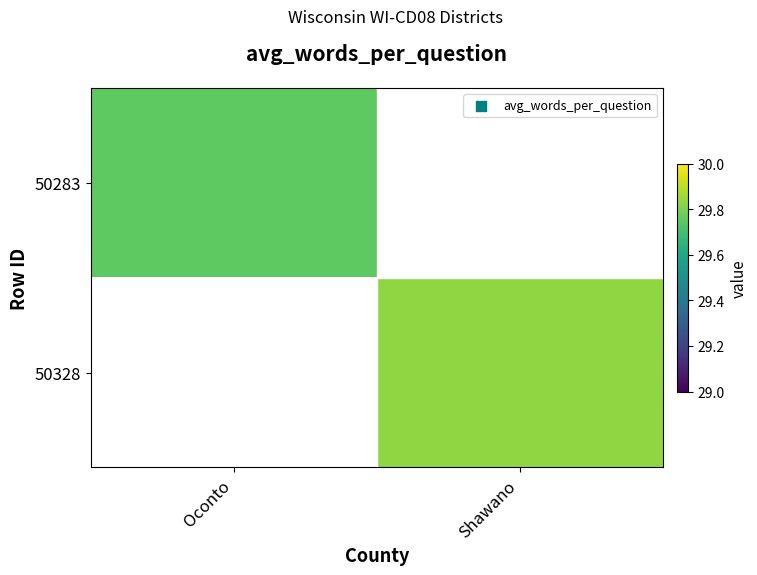

How many values in the 50328 series exceed 29?

1